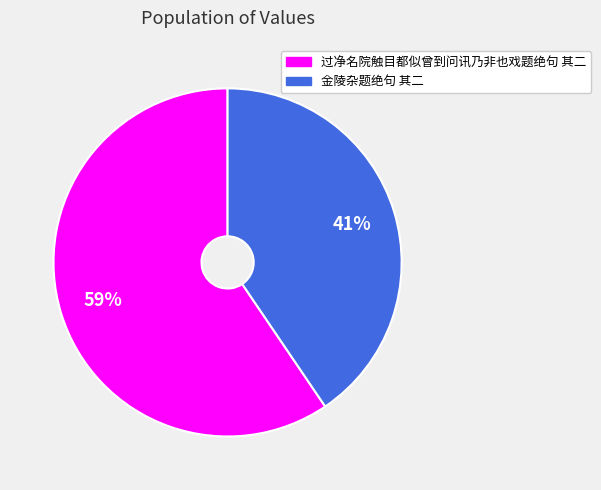

Count the number of slices in the pie.

2